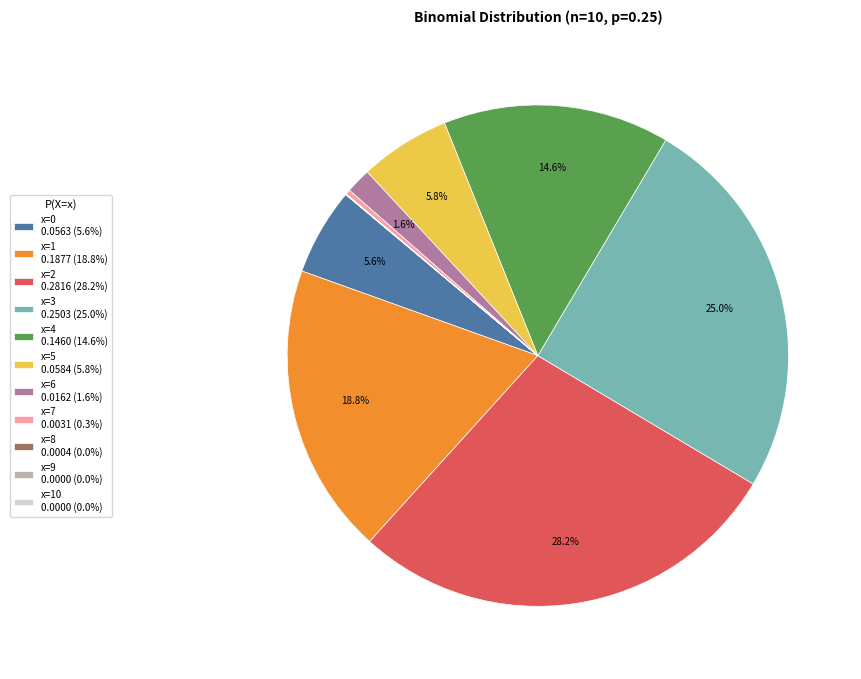

Is there a majority slice in this chart?

No